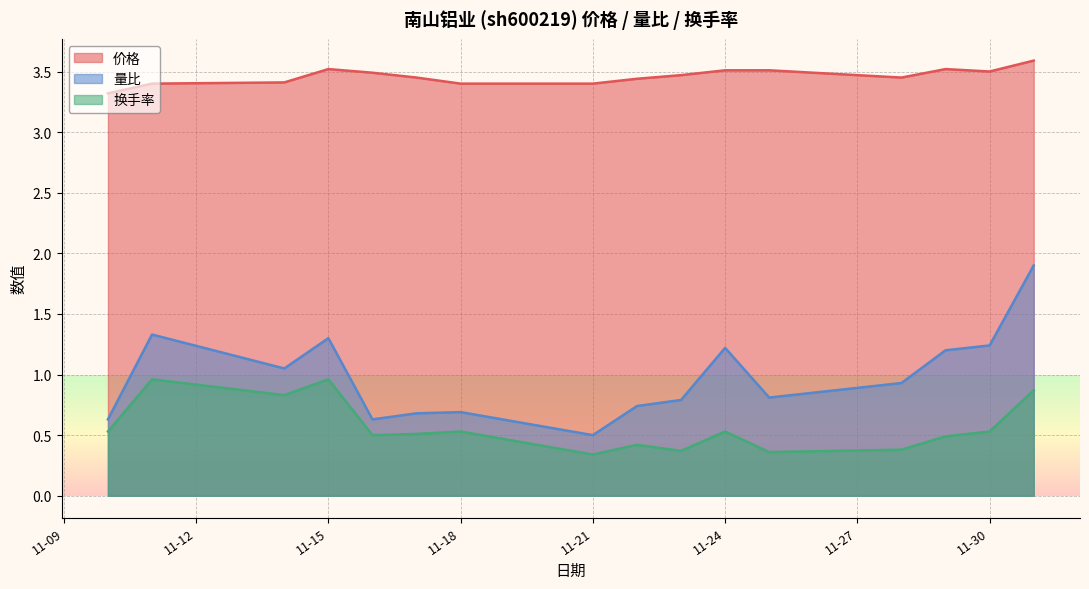

What are all the series names shown in the legend?

价格, 量比, 换手率